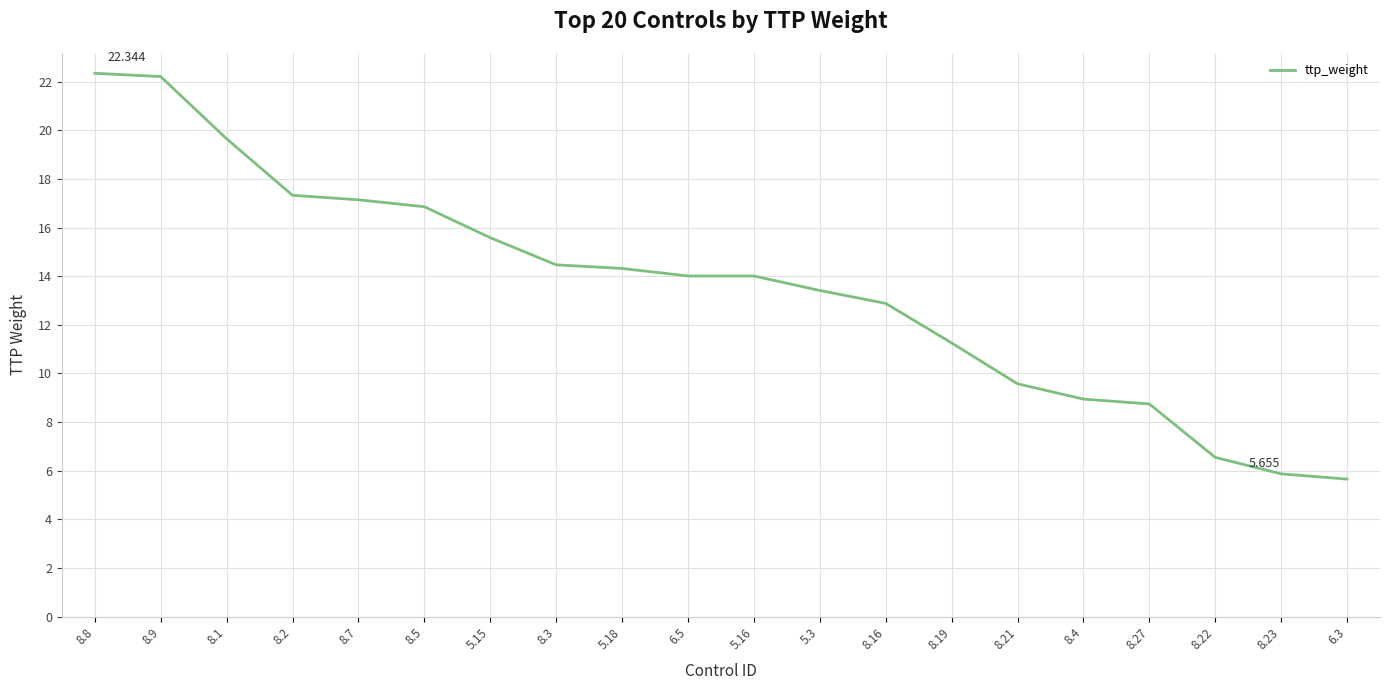

Where does the data first go above 14?

8.8